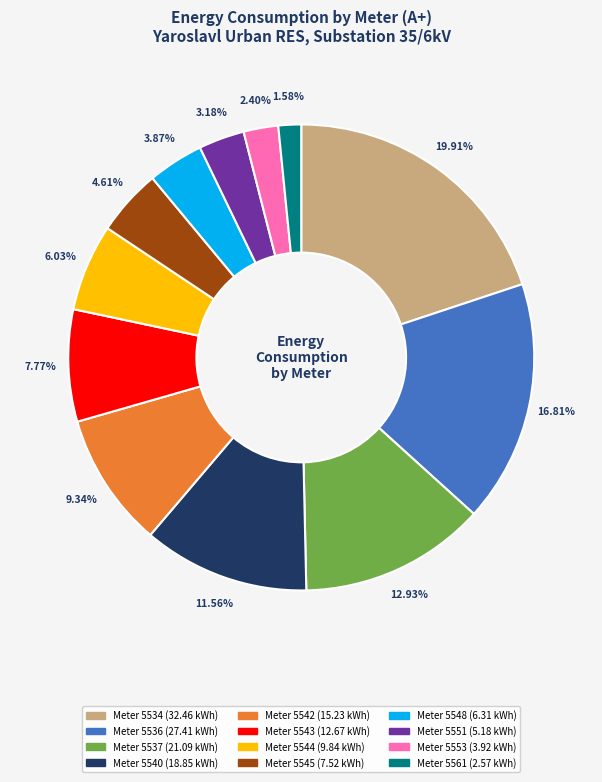

Is there a majority slice in this chart?

No